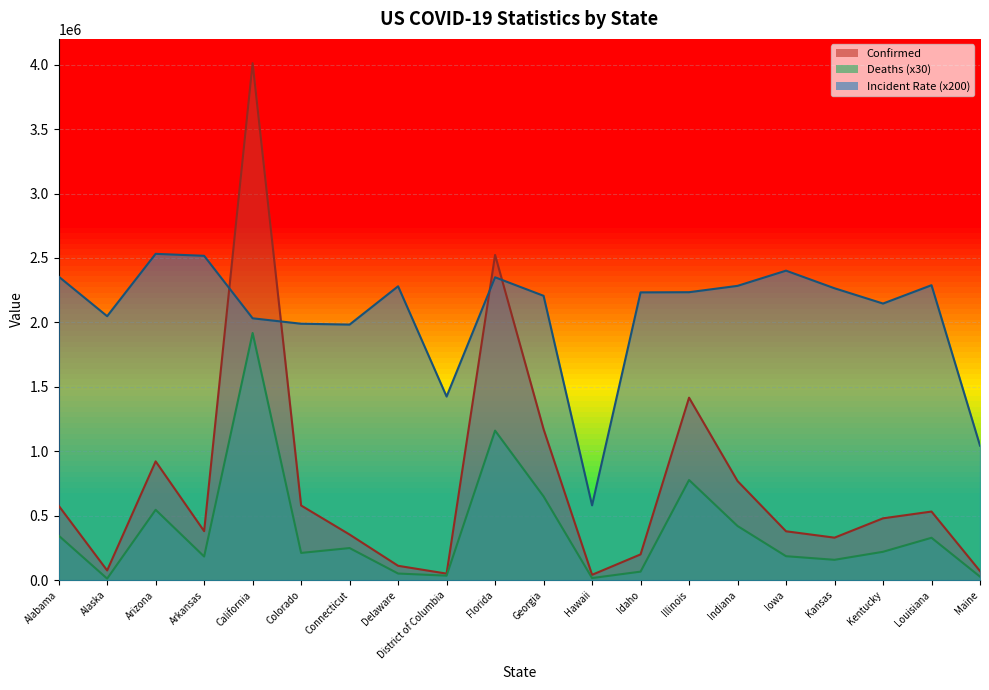

How many lines are shown in the chart?

3